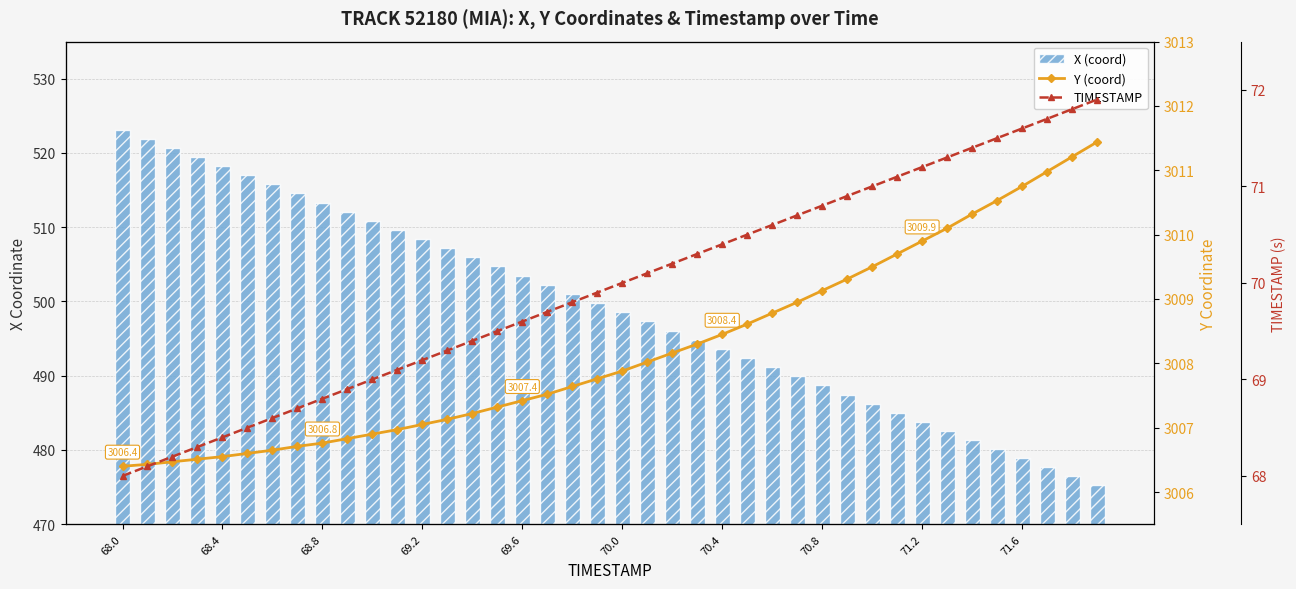

What is the value of the Y (coord) bar at the 13th from the left?

3007.1